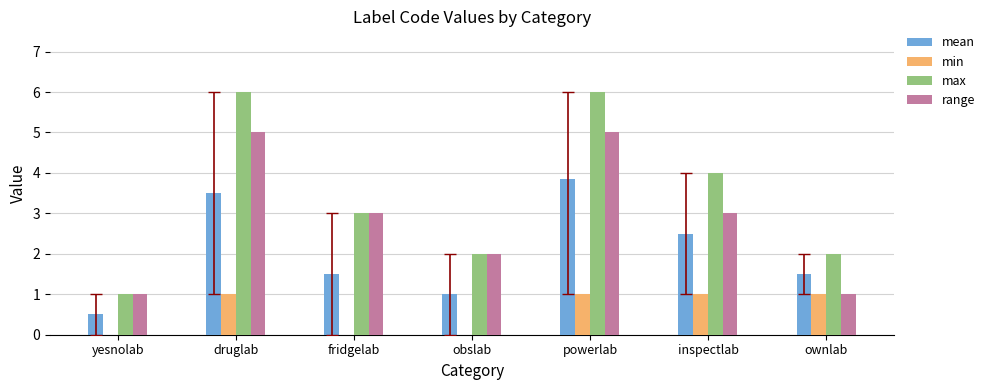

Reading left to right, extract all data points from this chart.

mean: 0.5	3.5	1.5	1.0	3.9	2.5	1.5
min: 0.0	1.0	0.0	0.0	1.0	1.0	1.0
max: 1.0	6.0	3.0	2.0	6.0	4.0	2.0
range: 1.0	5.0	3.0	2.0	5.0	3.0	1.0